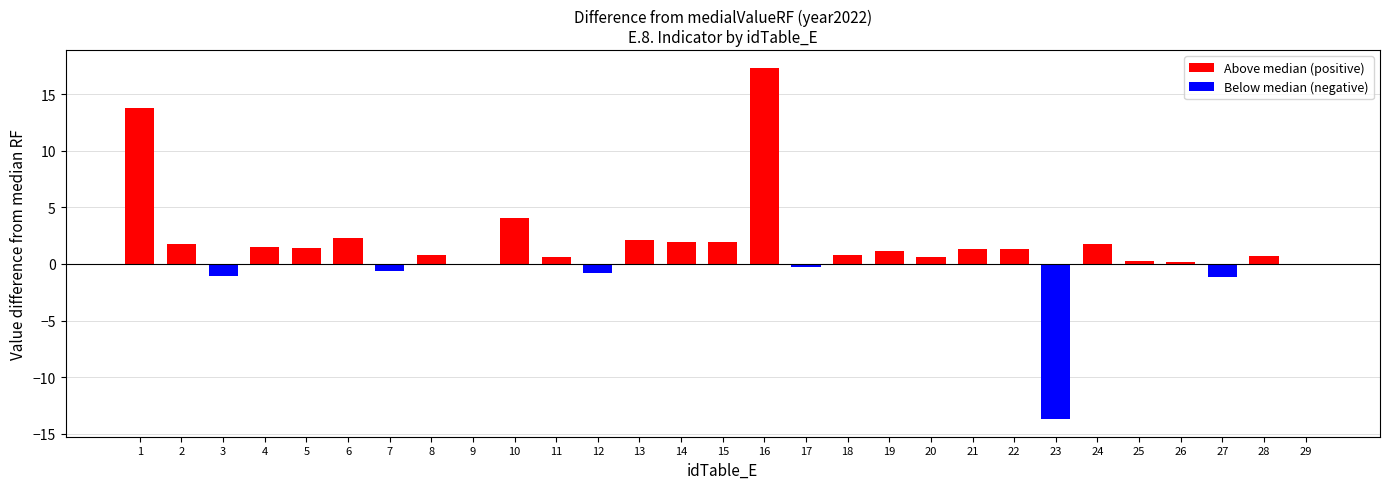

What is the sum of the values at 19 and 24?

2.9